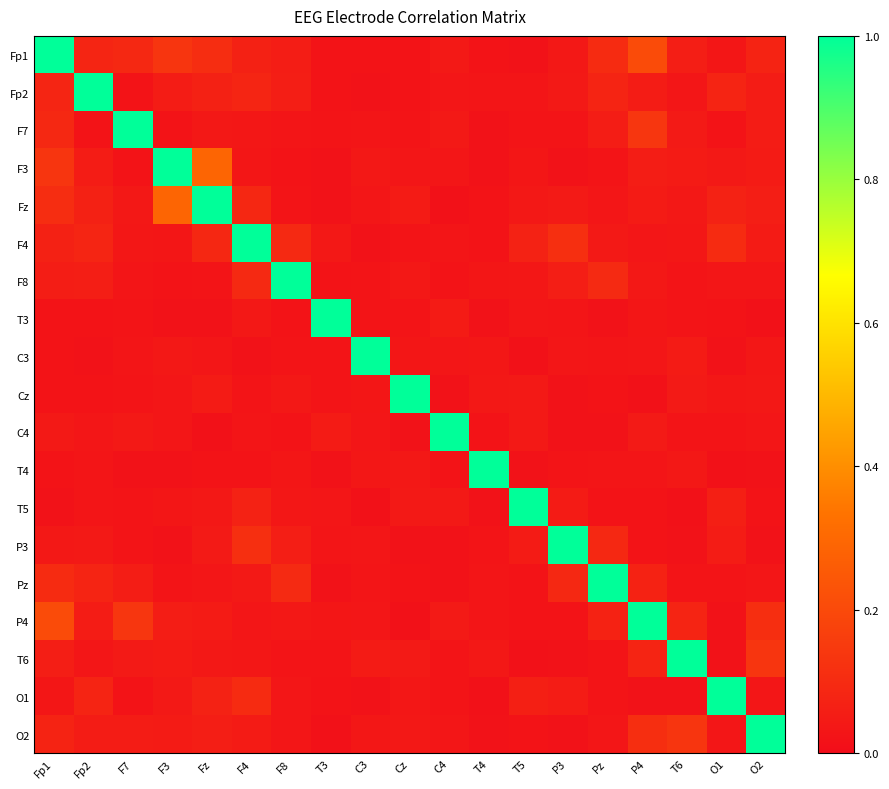

Between F7 and Pz, which series saw the biggest shift?

F7